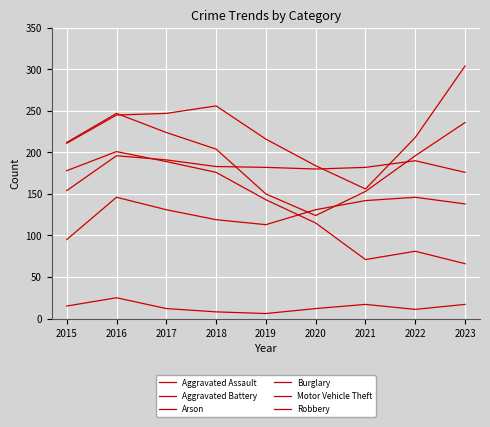

Does the chart display data point markers on the line(s)?

No